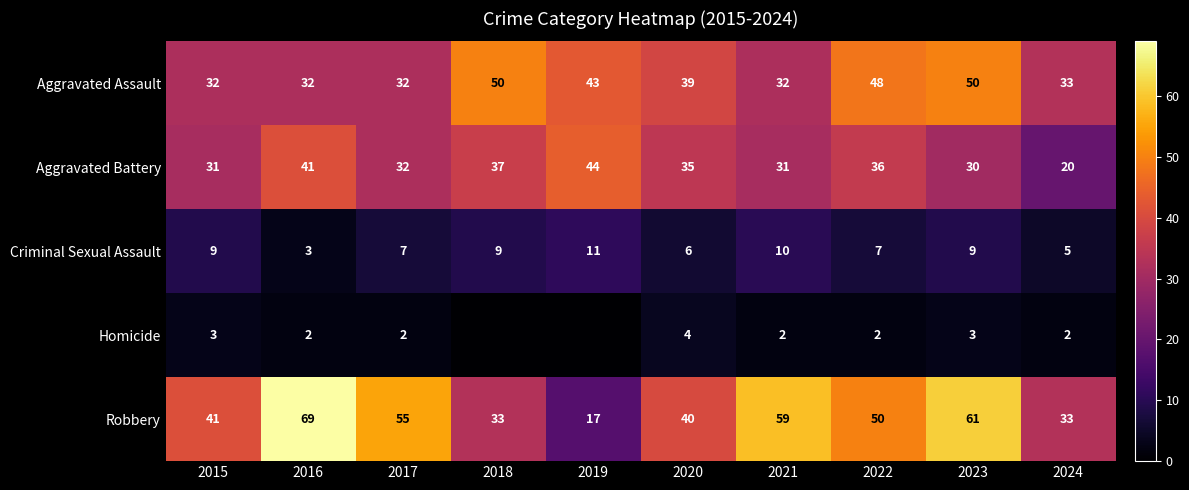

Count the number of categories in the chart.

10